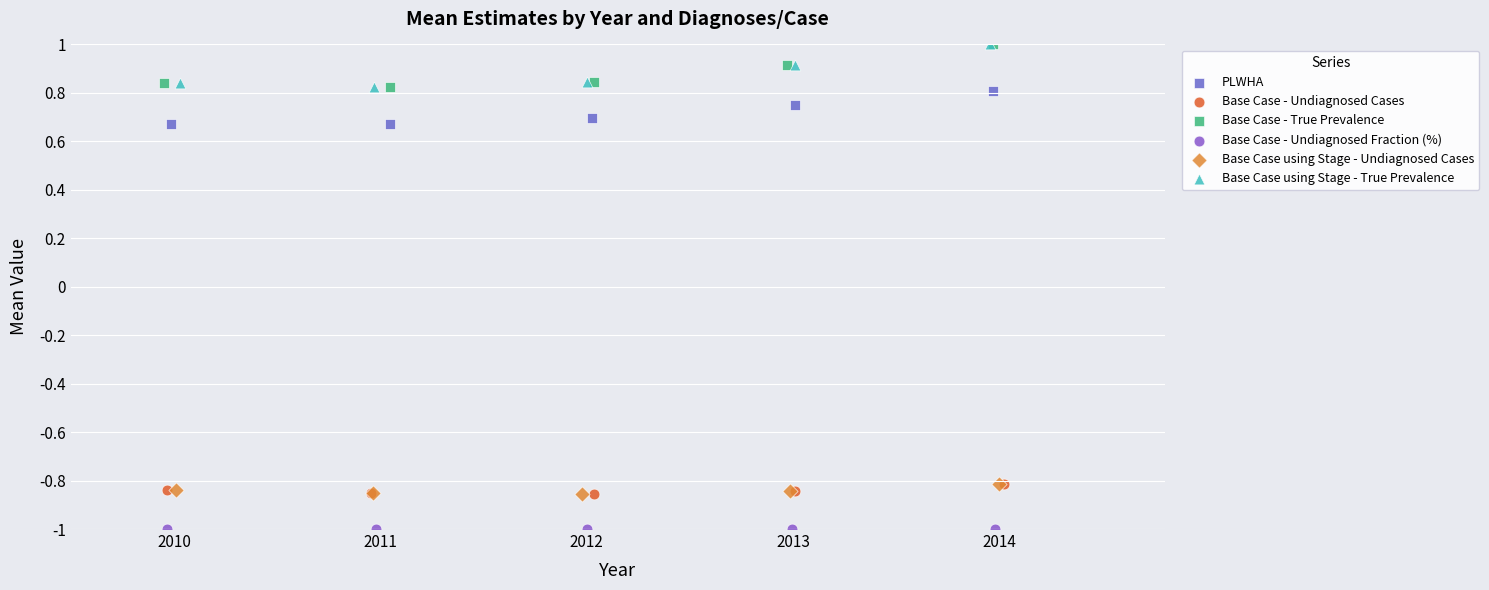

Which series contains the lowest Y value?

Base Case - Undiagnosed Fraction (%)